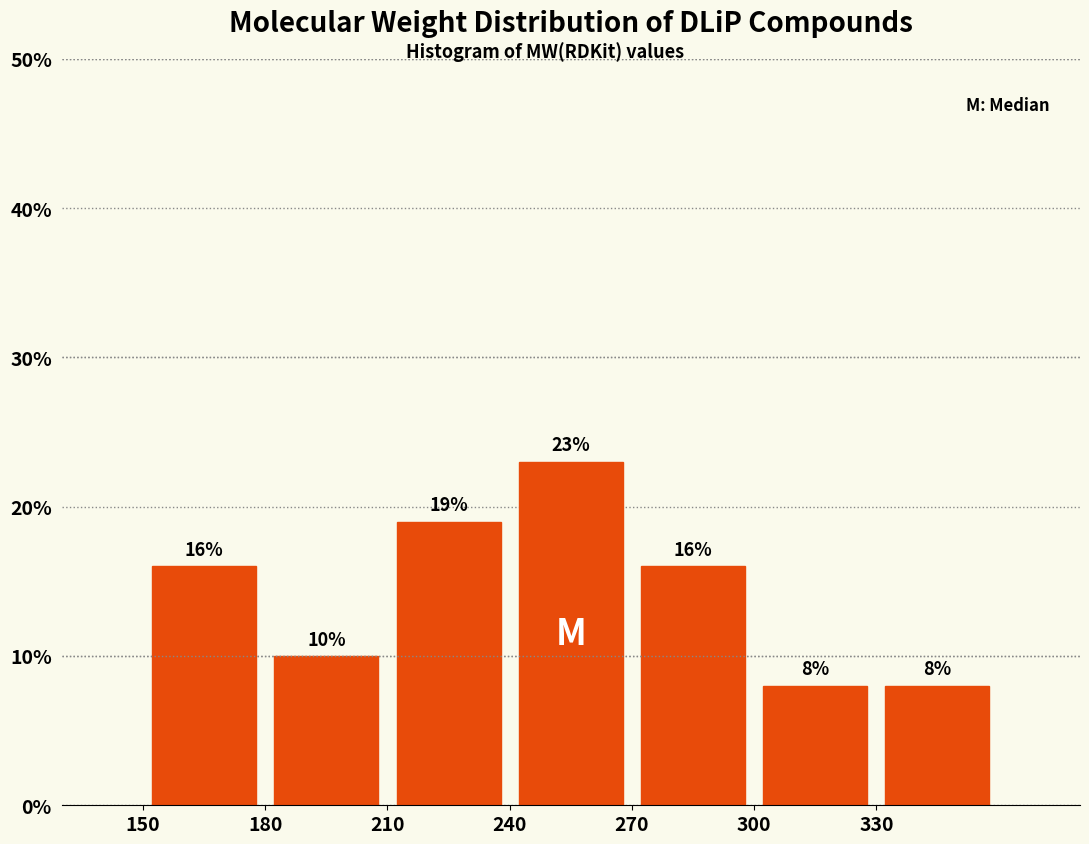

What is the height of the bar covering 180 to 210 on the x-axis?

10